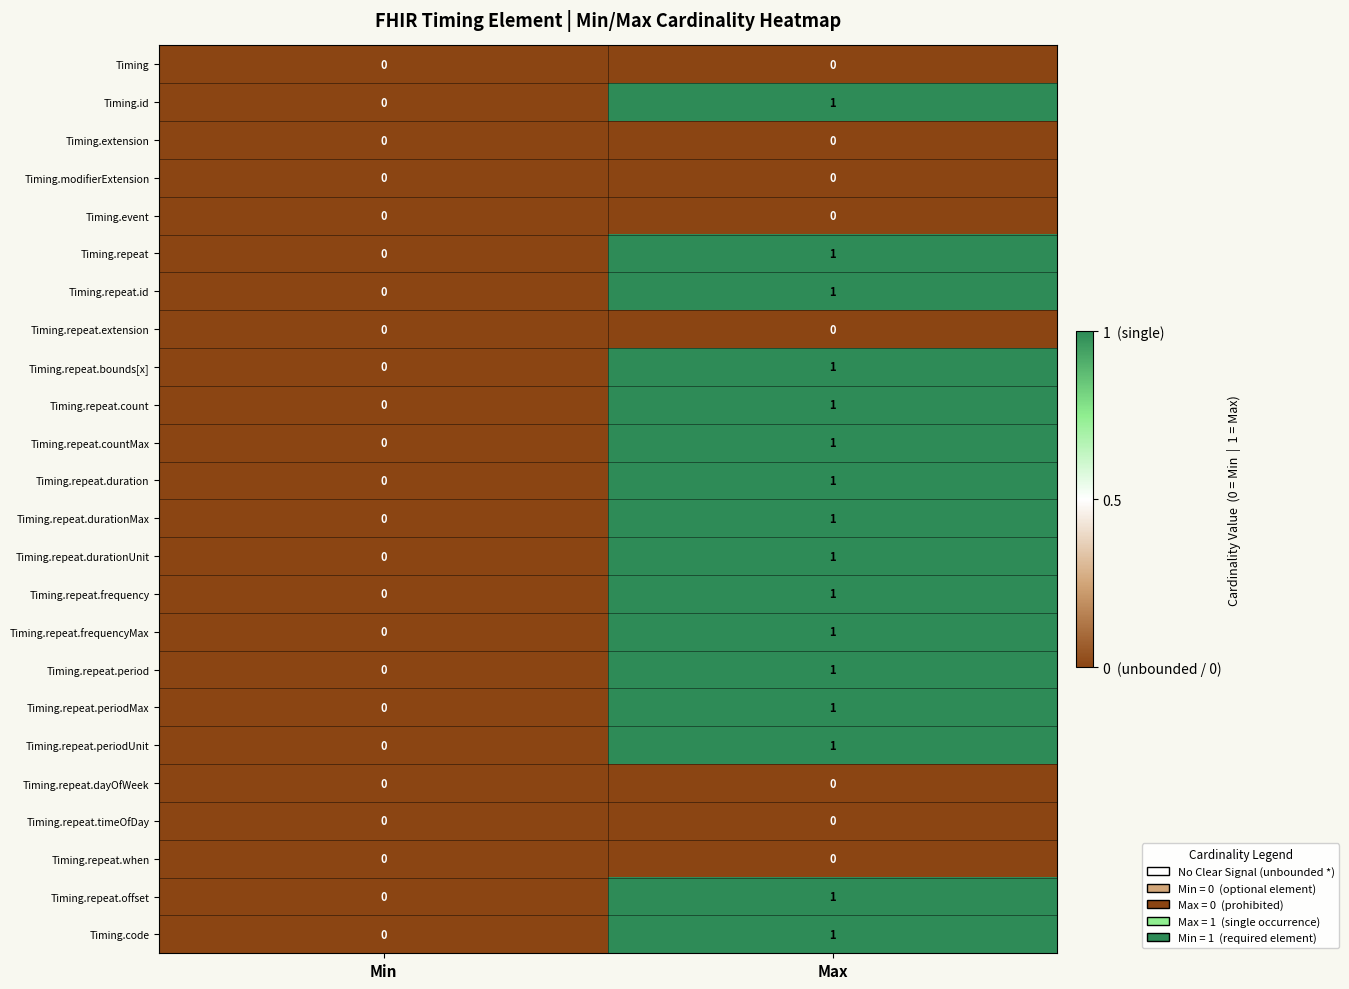

True or false: Timing.repeat.durationMax has a value of 1 at Max.

True